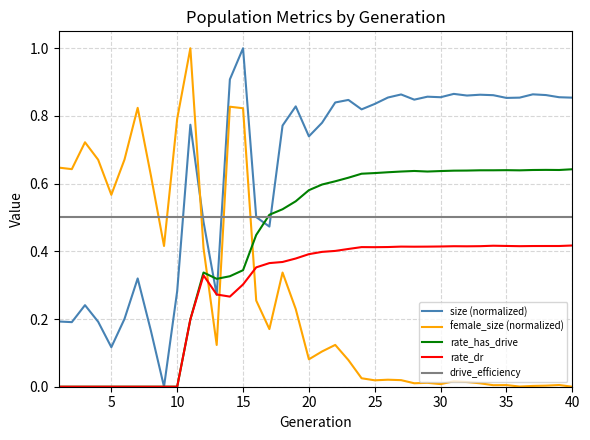

After their last crossing, which series has the higher values: size (normalized) or rate_dr?

size (normalized)